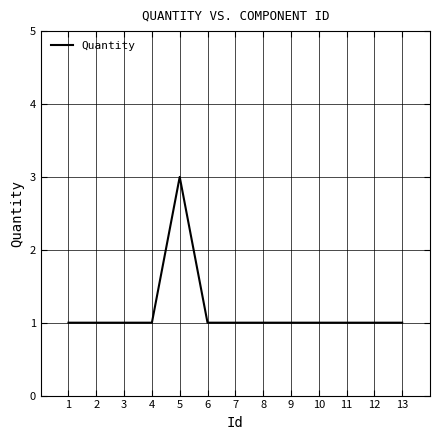

How many categories are shown in the chart?

13